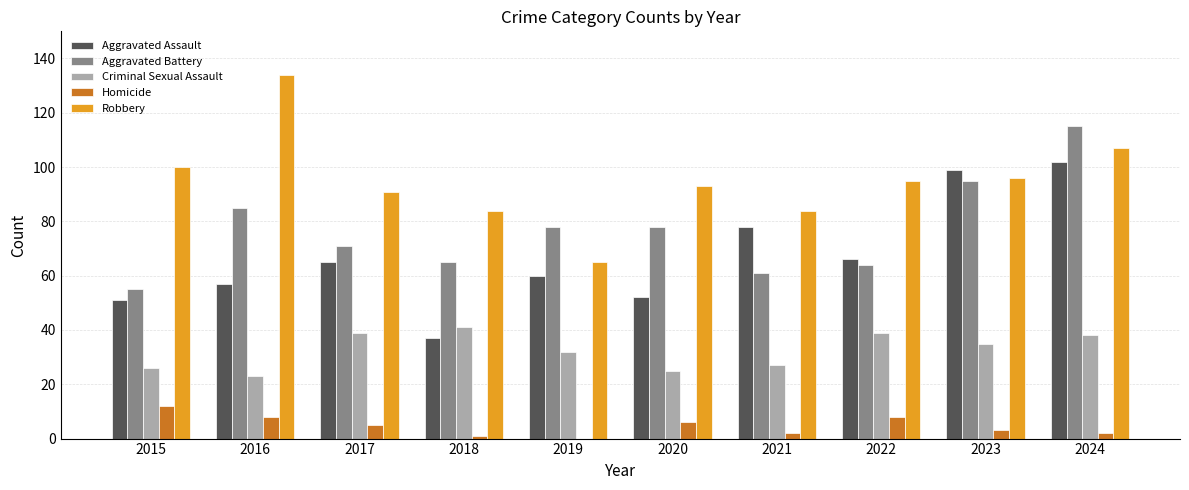

At which label does Aggravated Battery first exceed 78?

2016